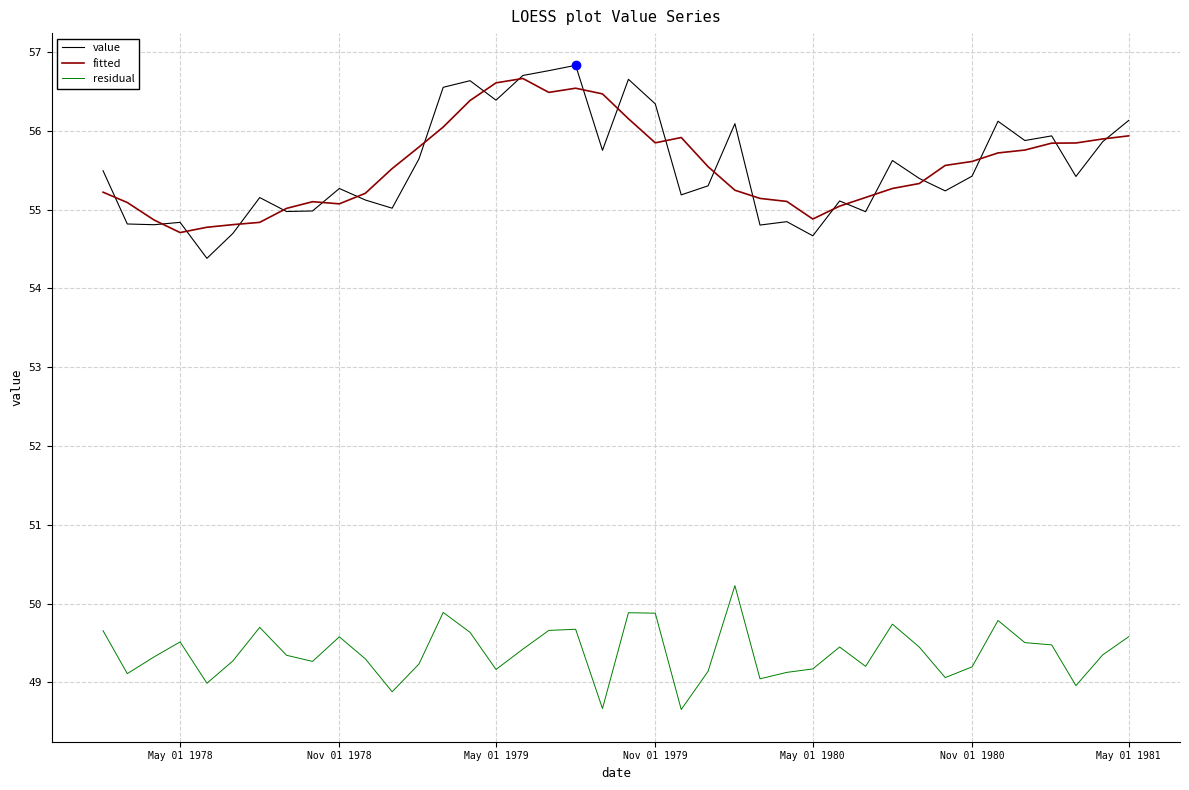

Which series has the largest range (max minus min)?

value